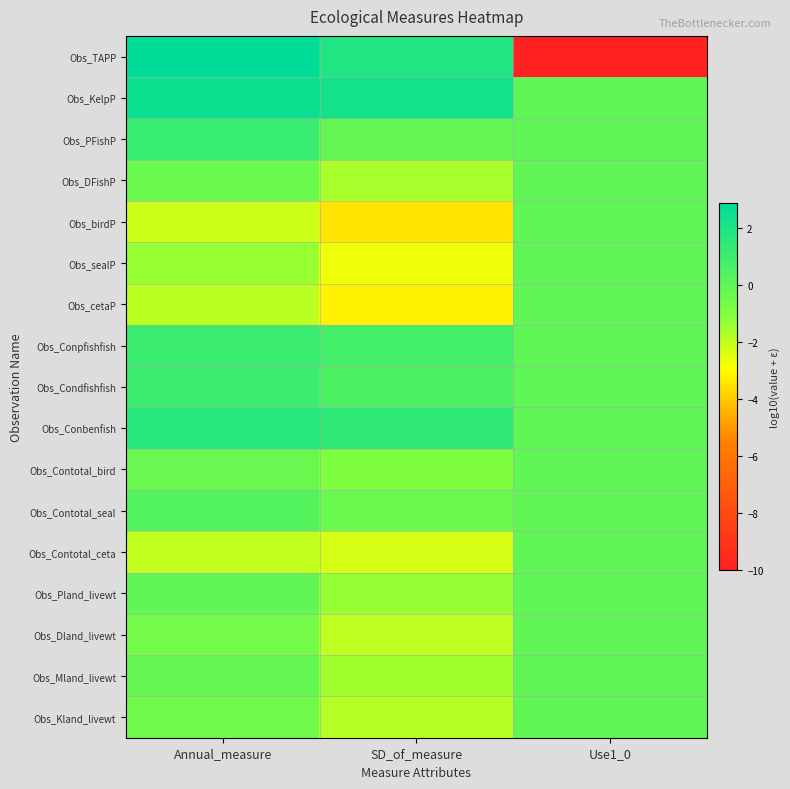

What is the total value across all series at Annual_measure?

1.3